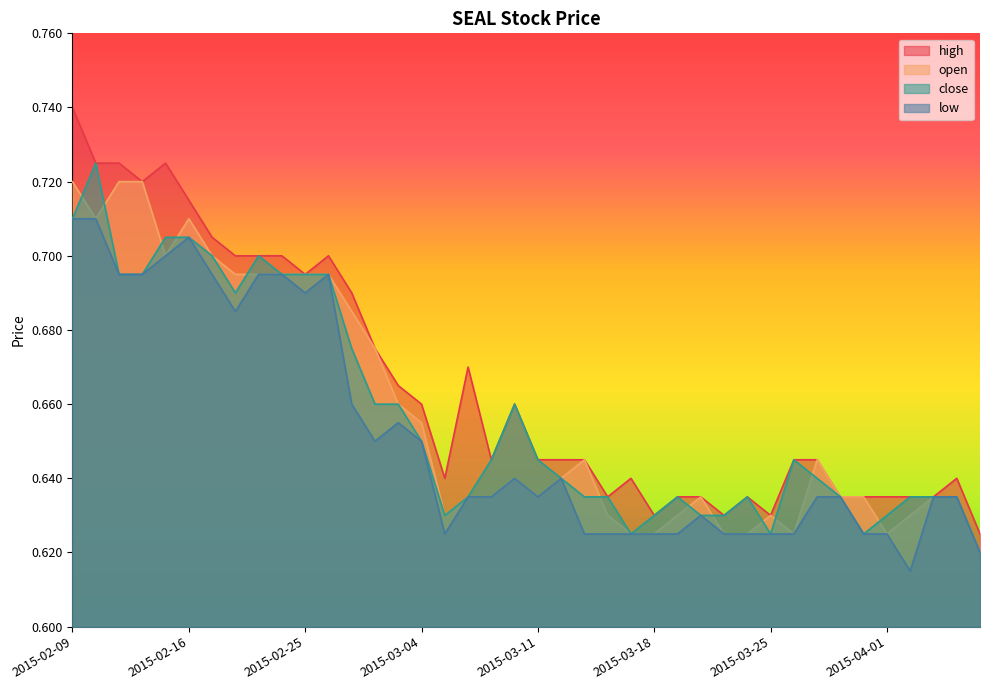

Is the value of low at 2015-03-26 greater than the value of close at 2015-02-27?

No